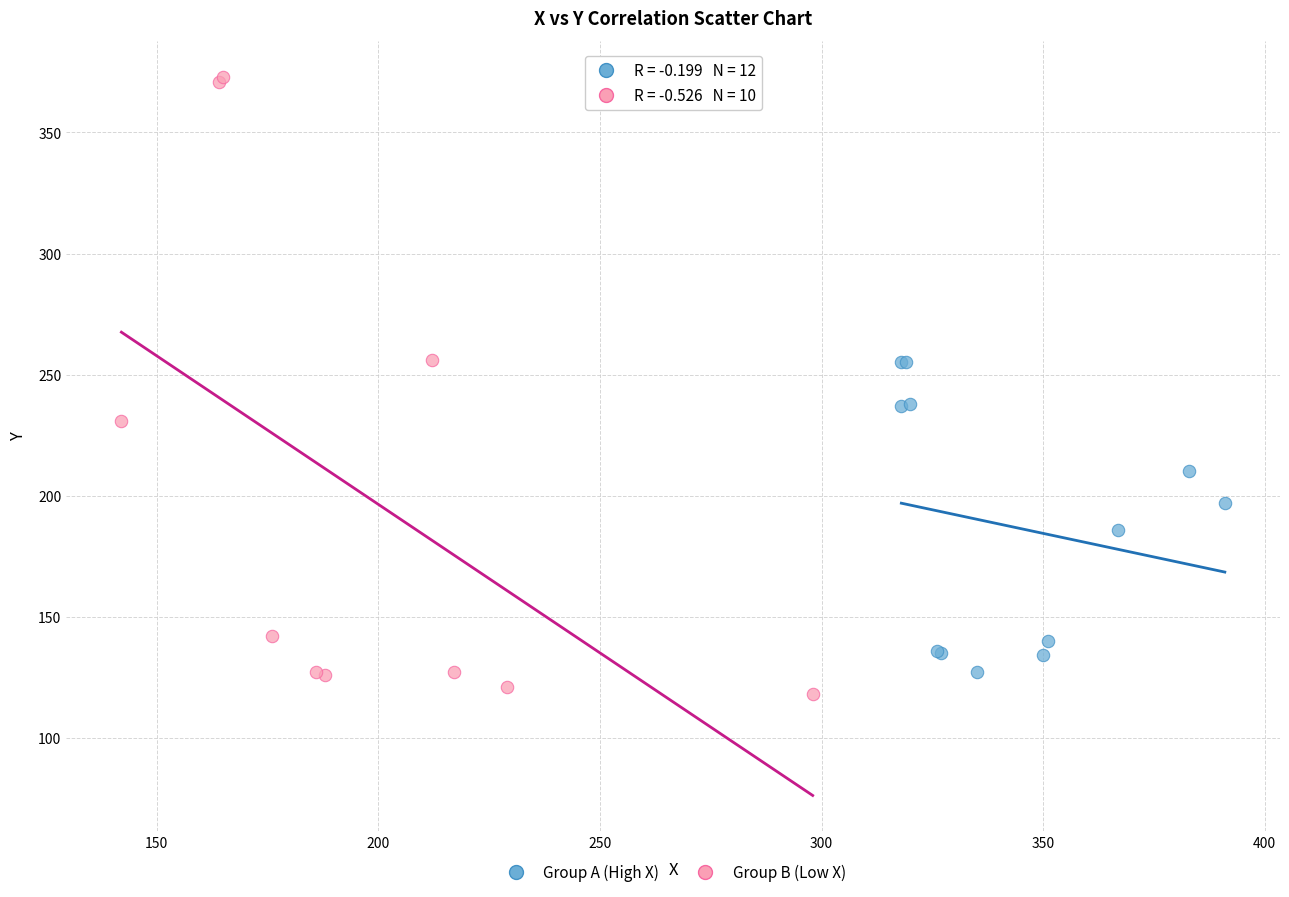

Which series has the widest spread of Y values?

Group B (Low X)